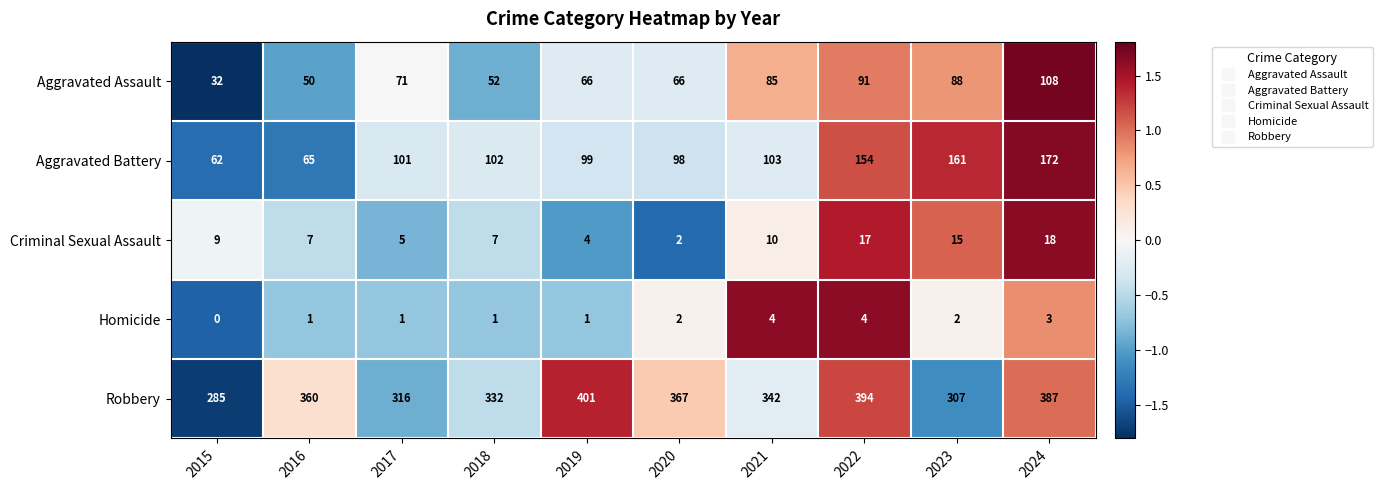

Is it true that Homicide equals 3 at 2024?

True